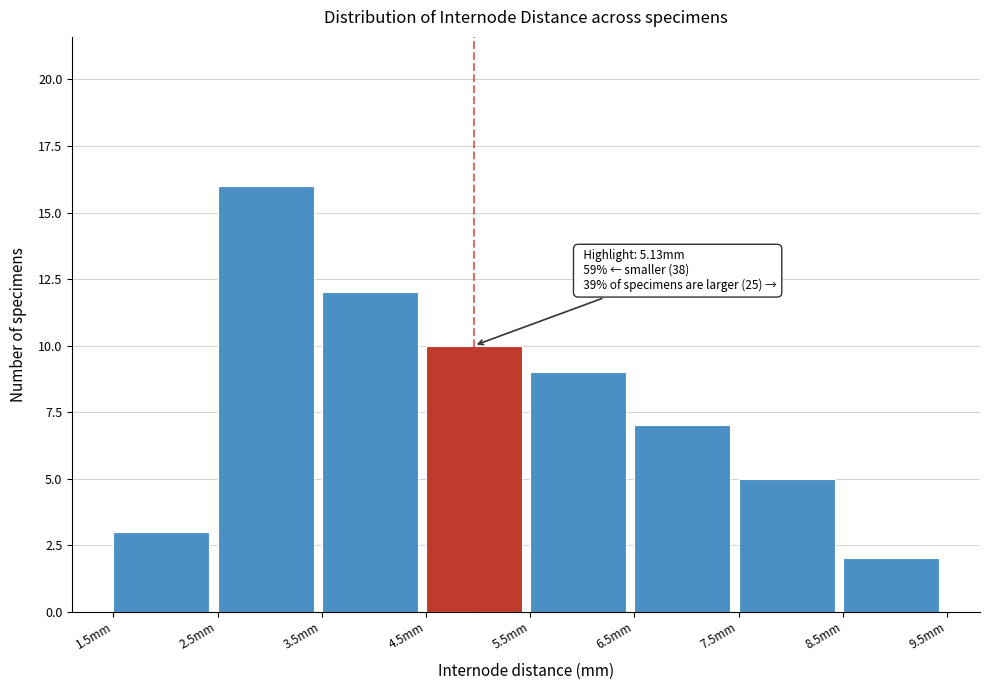

Over which range of the x-axis is the bar tallest?

2.5 to 3.5